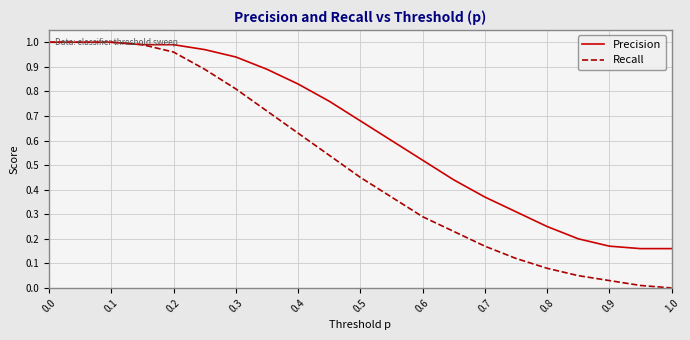

Which series has the largest range (max minus min)?

Recall